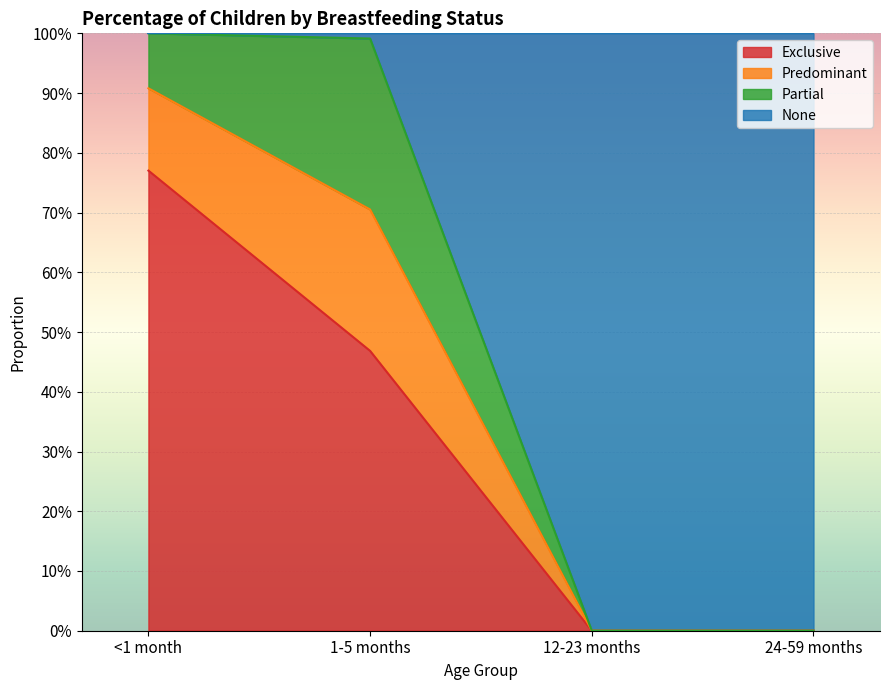

At which label does Exclusive reach its minimum?

12-23 months